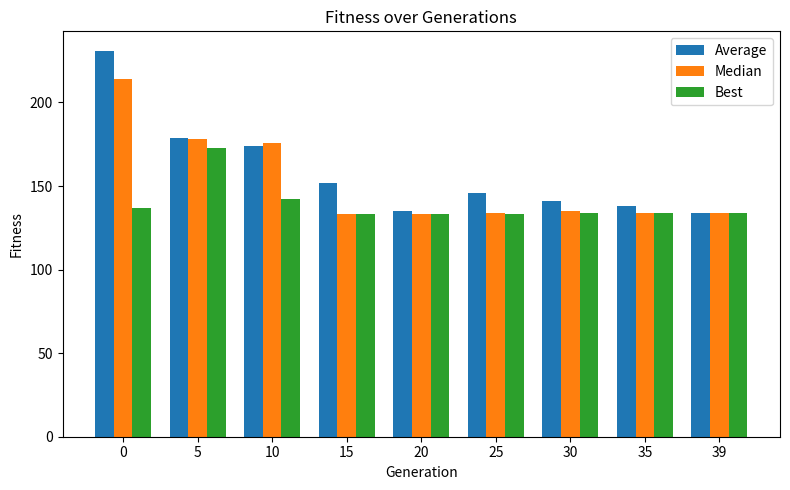

The Best series shows 211 at 0. True or false?

False